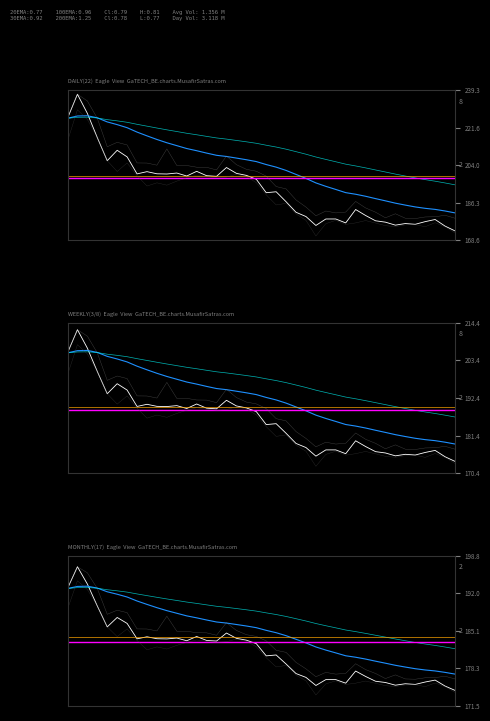

What is the spread (max minus min) of values at 2024-05-07?

15.3